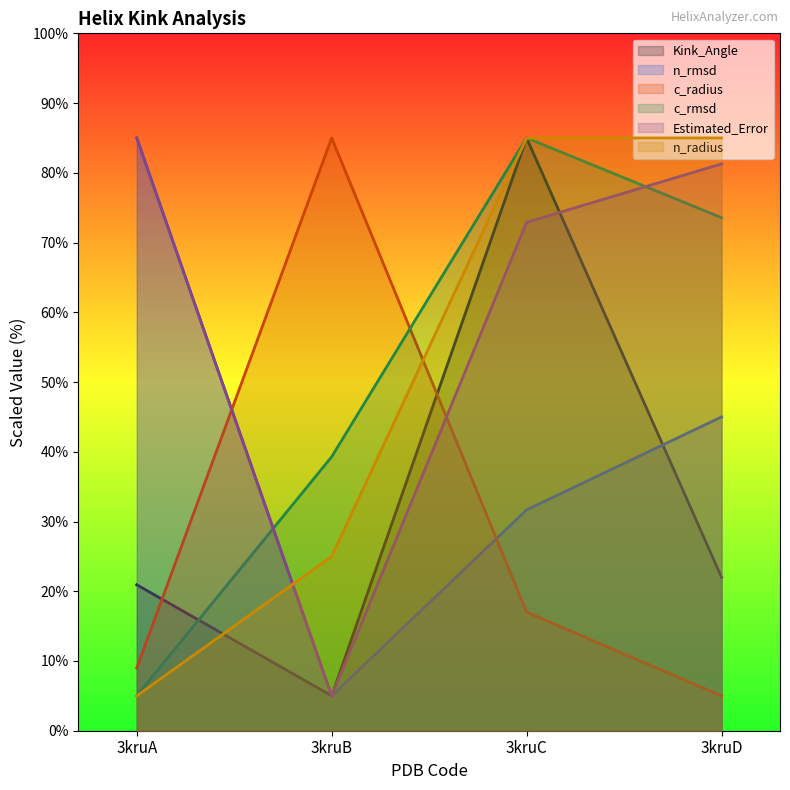

At how many categories does at least one series exceed 65?

4